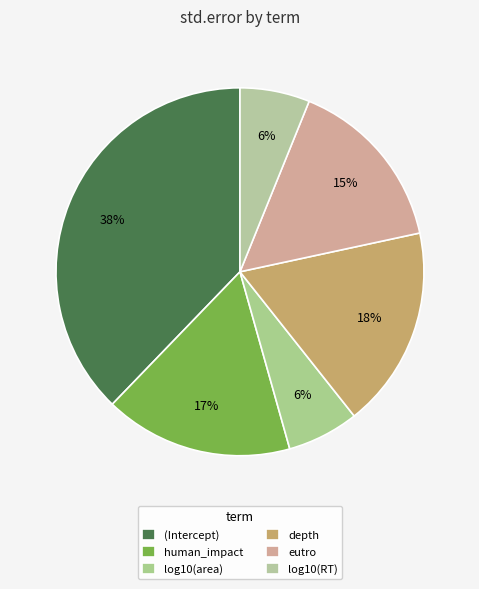

Count the number of slices in the pie.

6